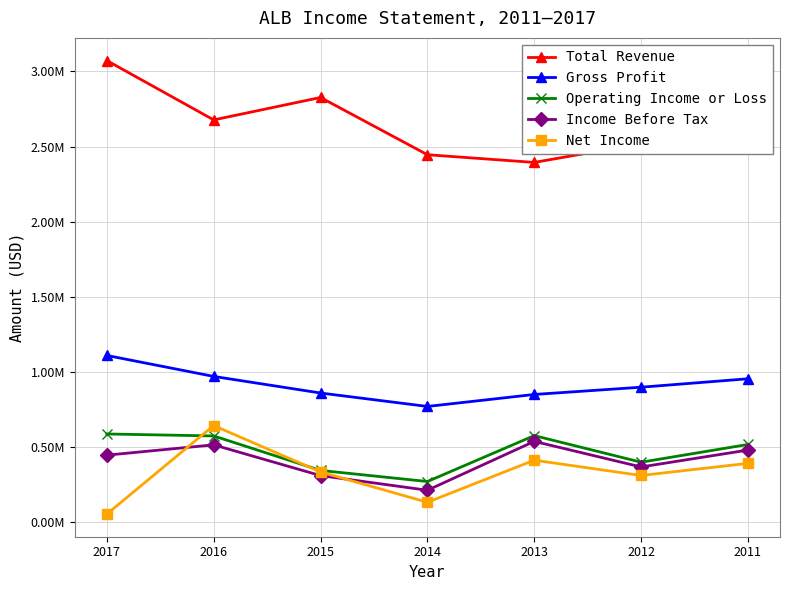

What are all the series names shown in the legend?

Total Revenue, Gross Profit, Operating Income or Loss, Income Before Tax, Net Income